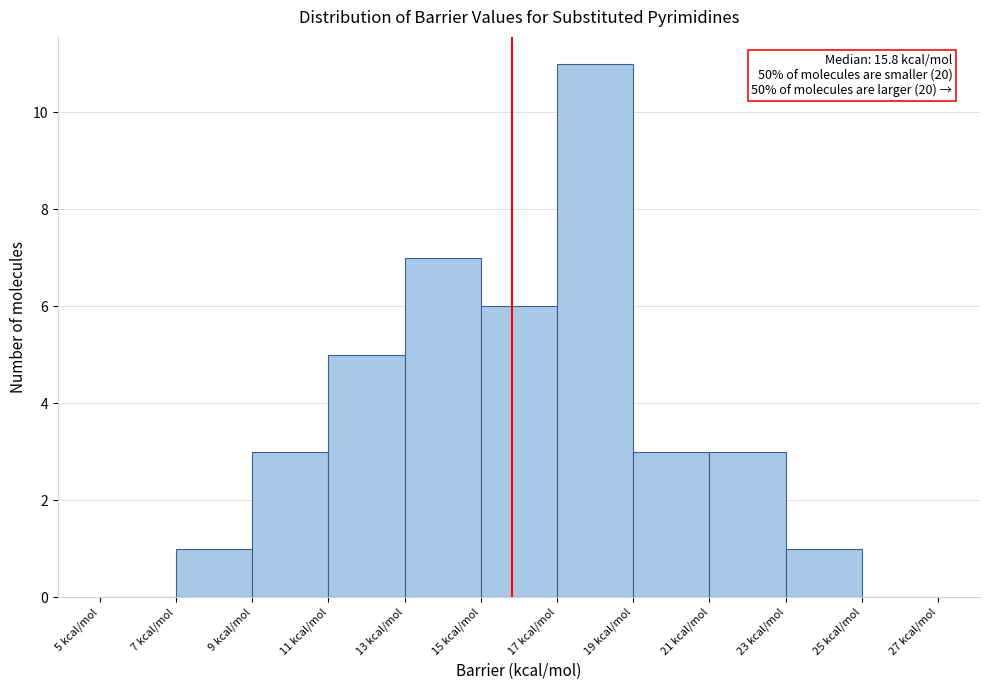

Which range on the x-axis has the tallest bar?

17 to 19